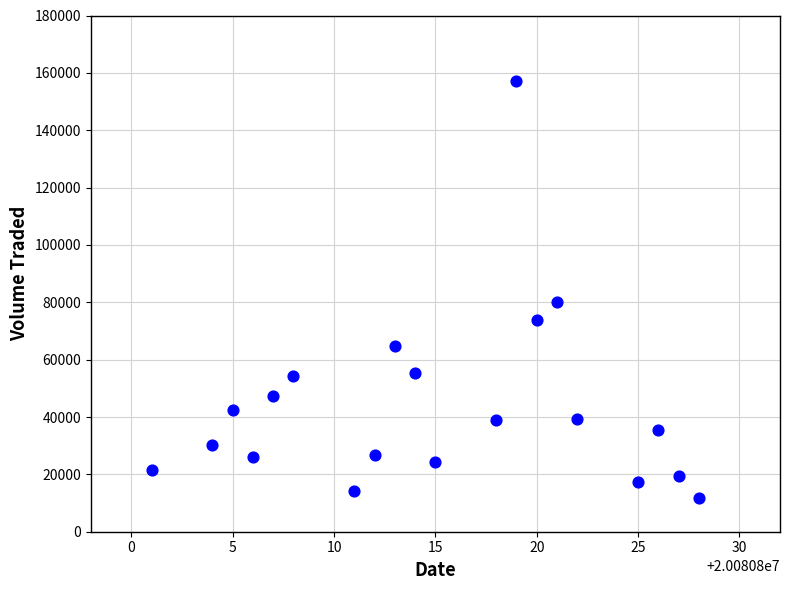

What Y value in the scatter plot is closest to 84400?

80200